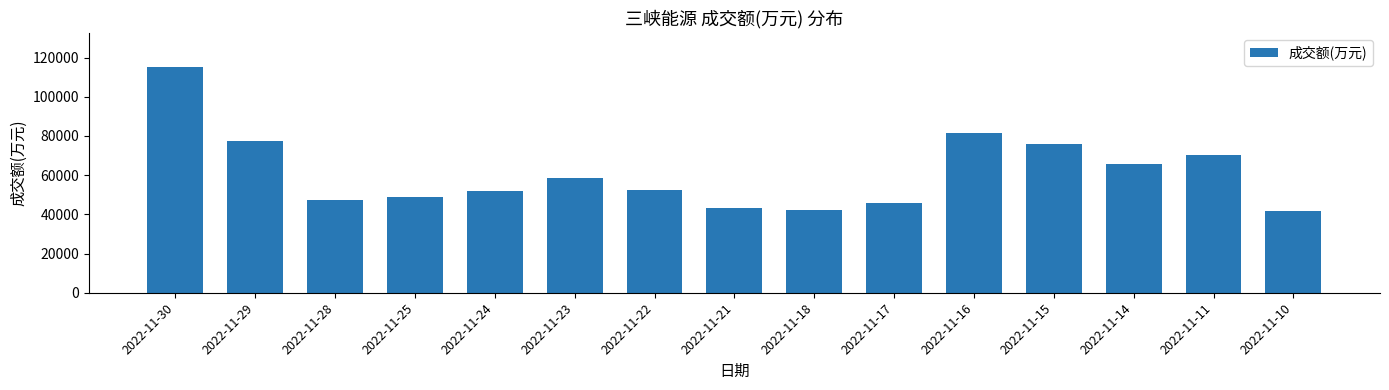

At which category does the chart reach its peak across all series?

2022-11-30